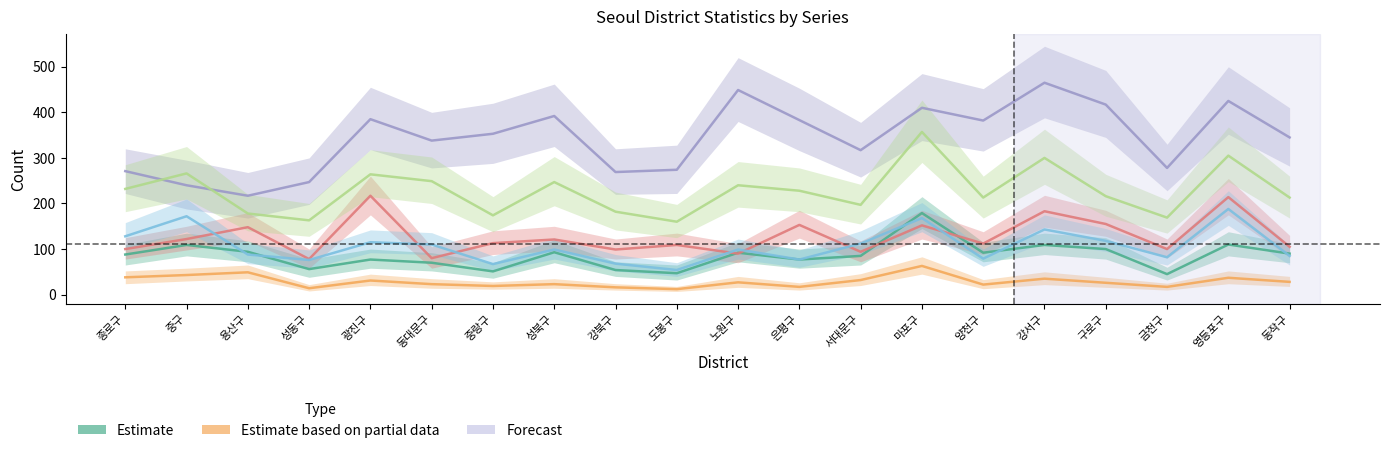

List the labels in order of col_4 (Forecast) value, largest first.

강서구, 노원구, 영등포구, 구로구, 마포구, 성북구, 광진구, 은평구, 양천구, 중랑구, 동작구, 동대문구, 서대문구, 금천구, 도봉구, 종로구, 강북구, 성동구, 중구, 용산구